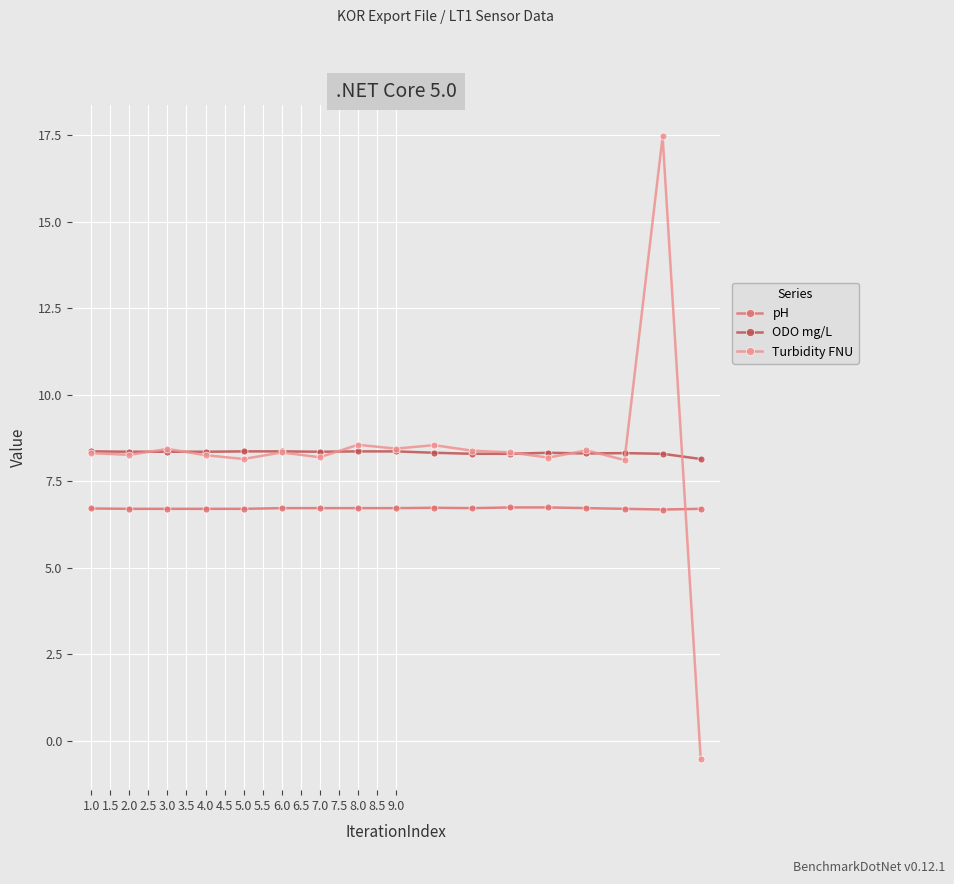

List the series in order of their peak value, lowest first.

pH, ODO mg/L, Turbidity FNU